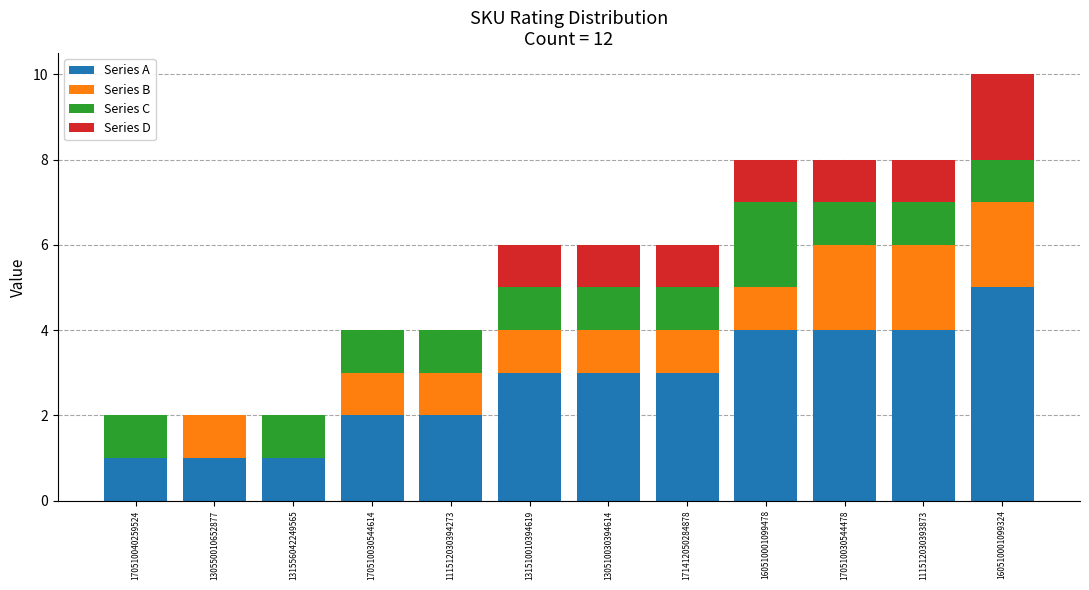

What is the sum of the Series A values at 111512030394273 and 170510040259524?

3